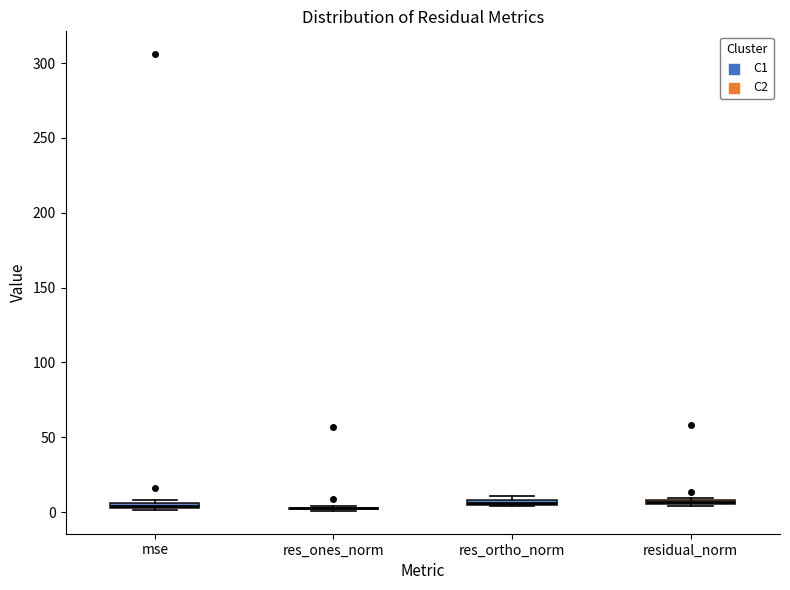

Where is the lower edge of the box for mse on the y-axis? The values are not printed on the chart, so give them approximately, as read against the axis.

0